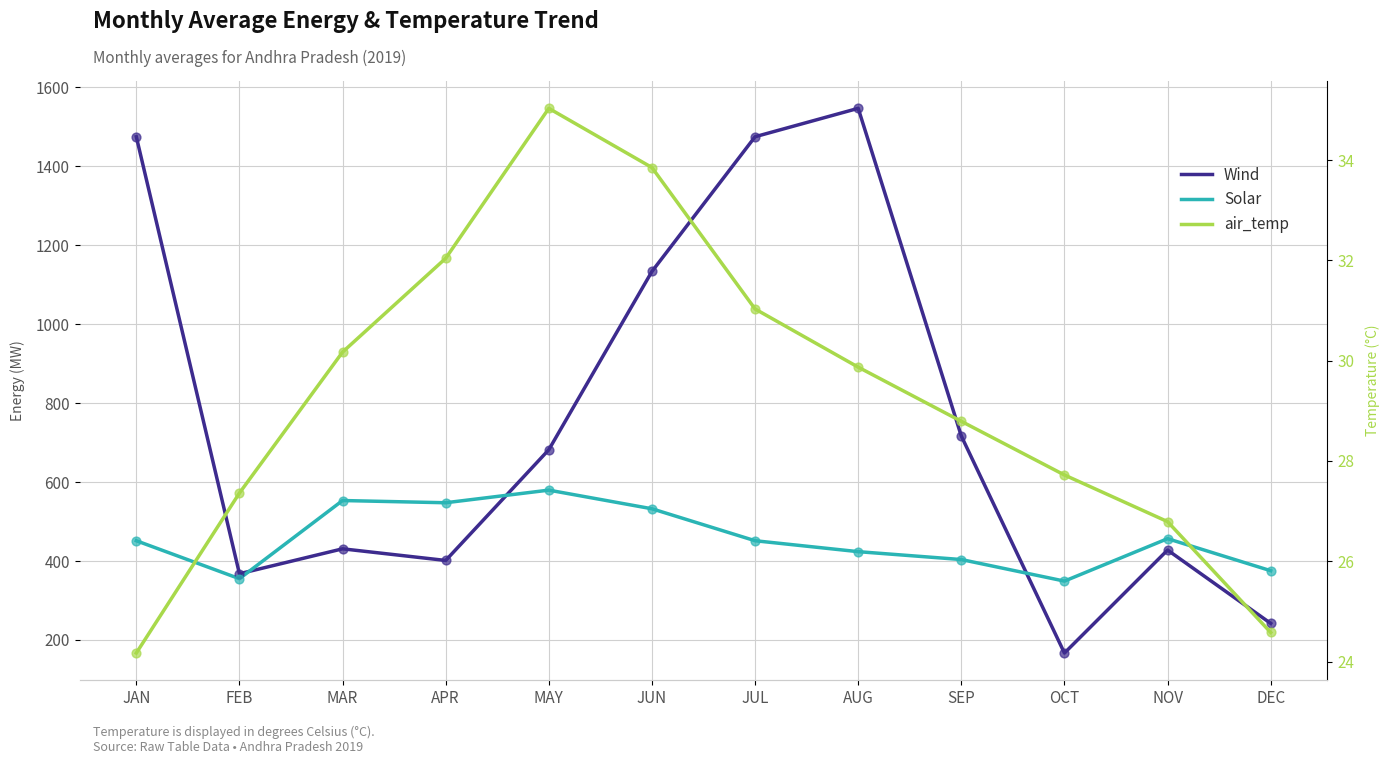

At which category is the sum across all series the highest?

AUG